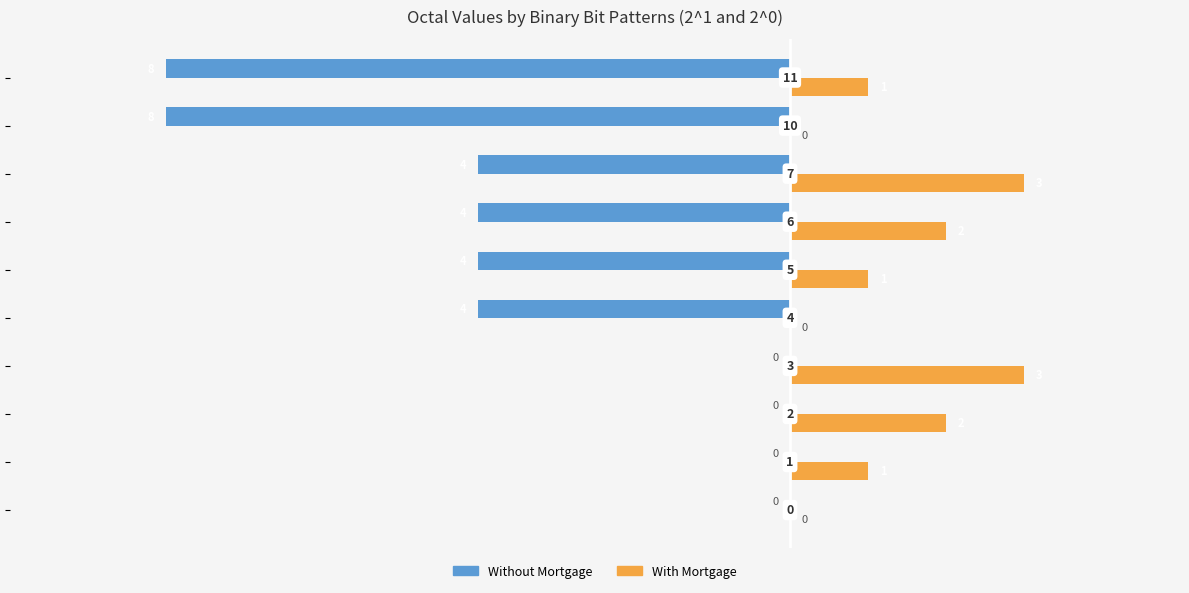

How many Without Mortgage values are between -4 and 0?

8